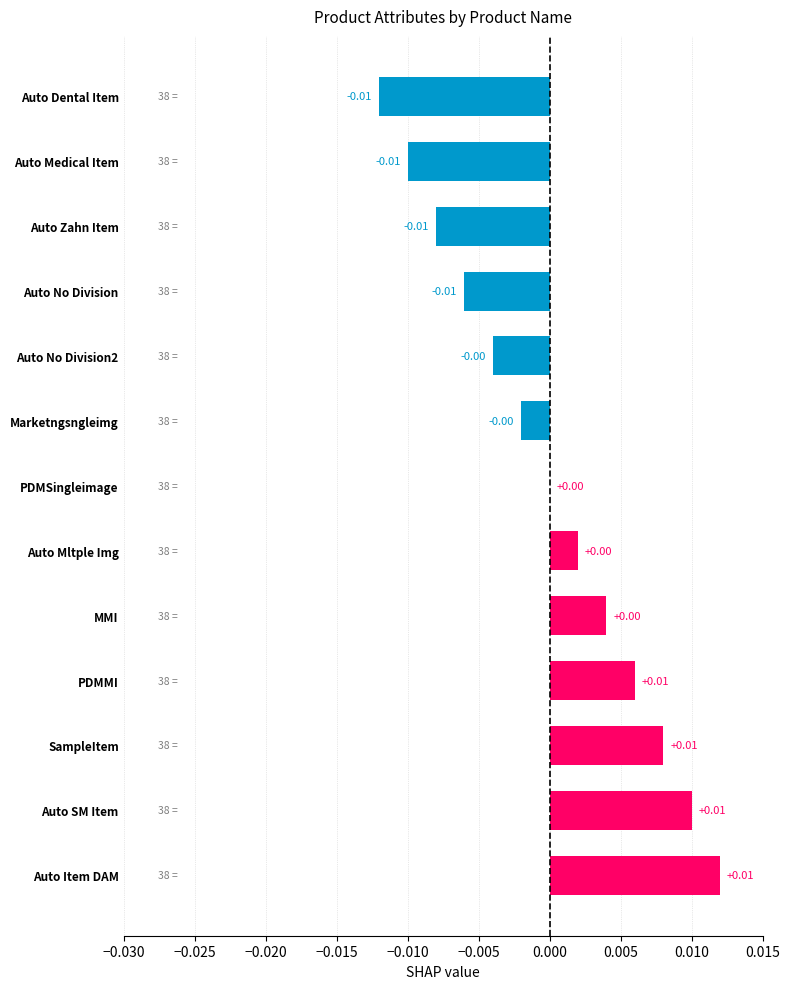

Between Auto Item DAM and MMI, which is larger?

Auto Item DAM